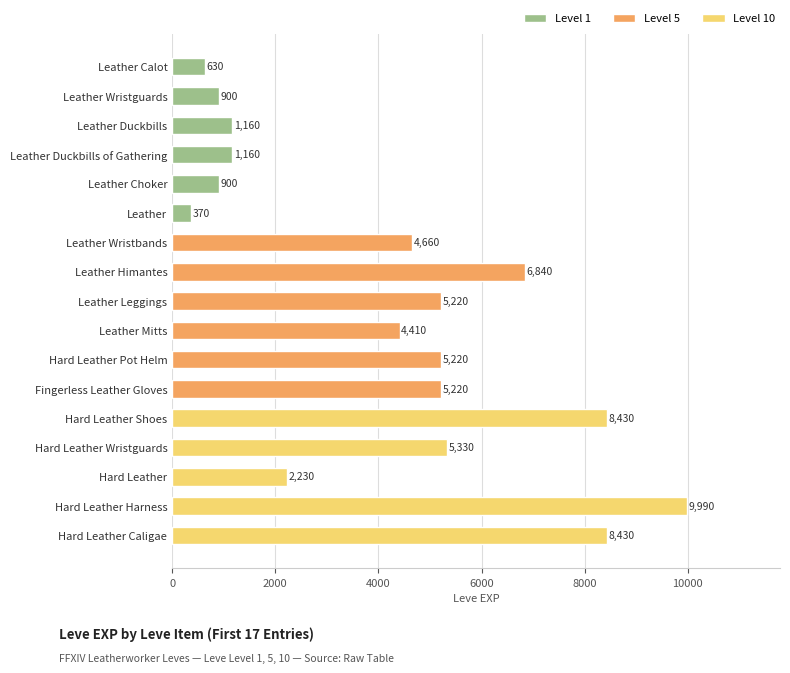

What is the difference between the maximum and second lowest values?

9360